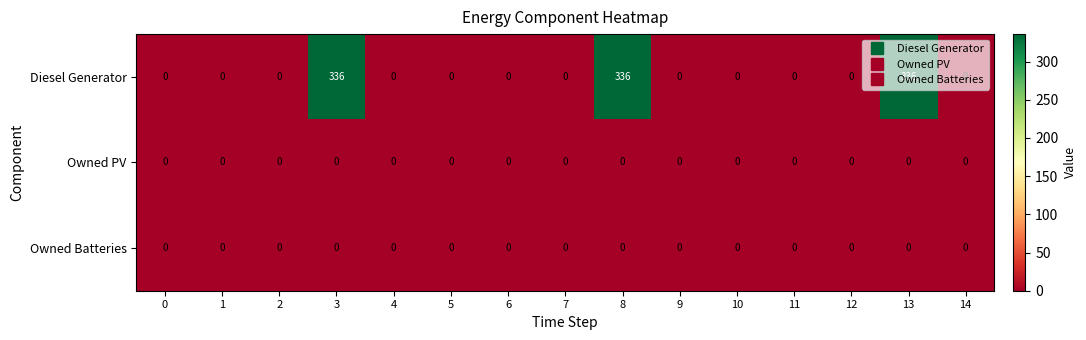

What is the maximum value shown in the chart?

336